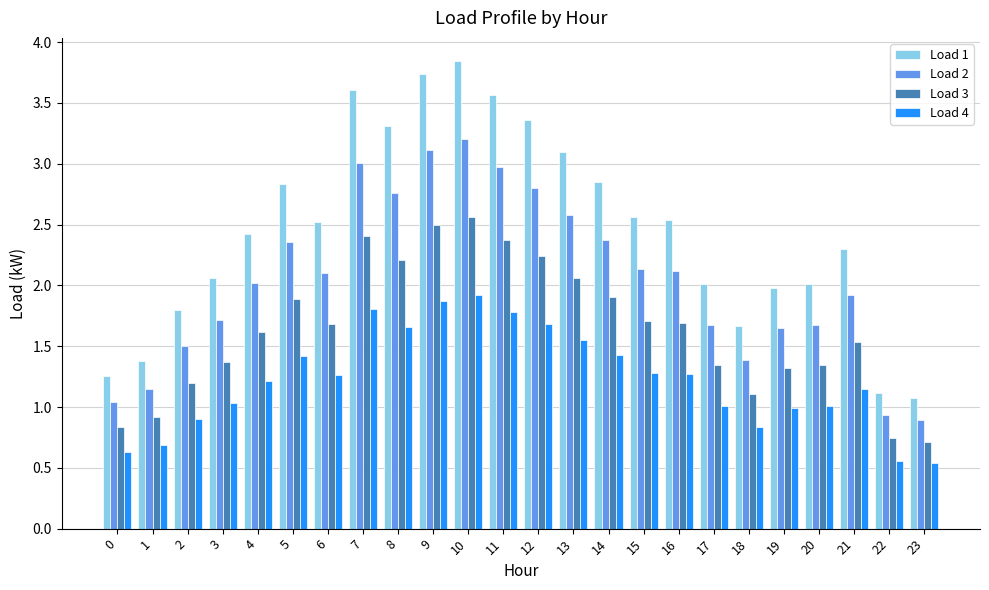

Is it true that Load 4 equals 1.7 at 12?

True